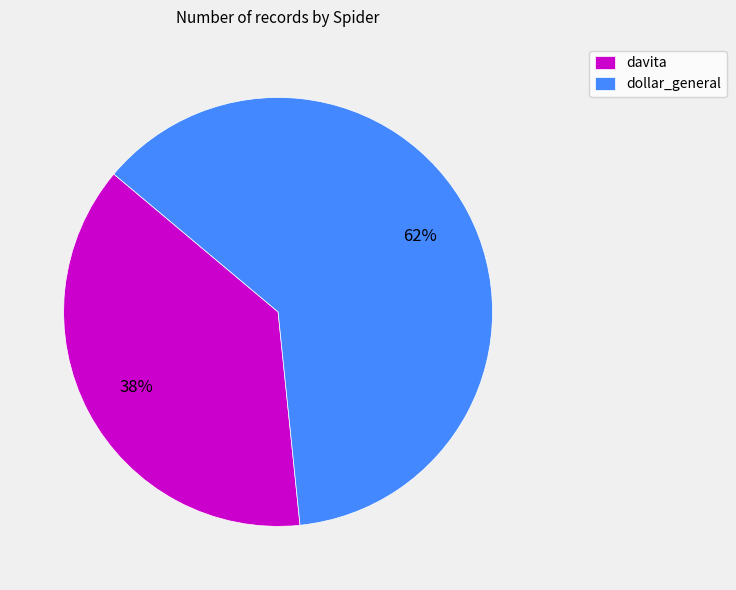

How many slices are in this pie chart?

2